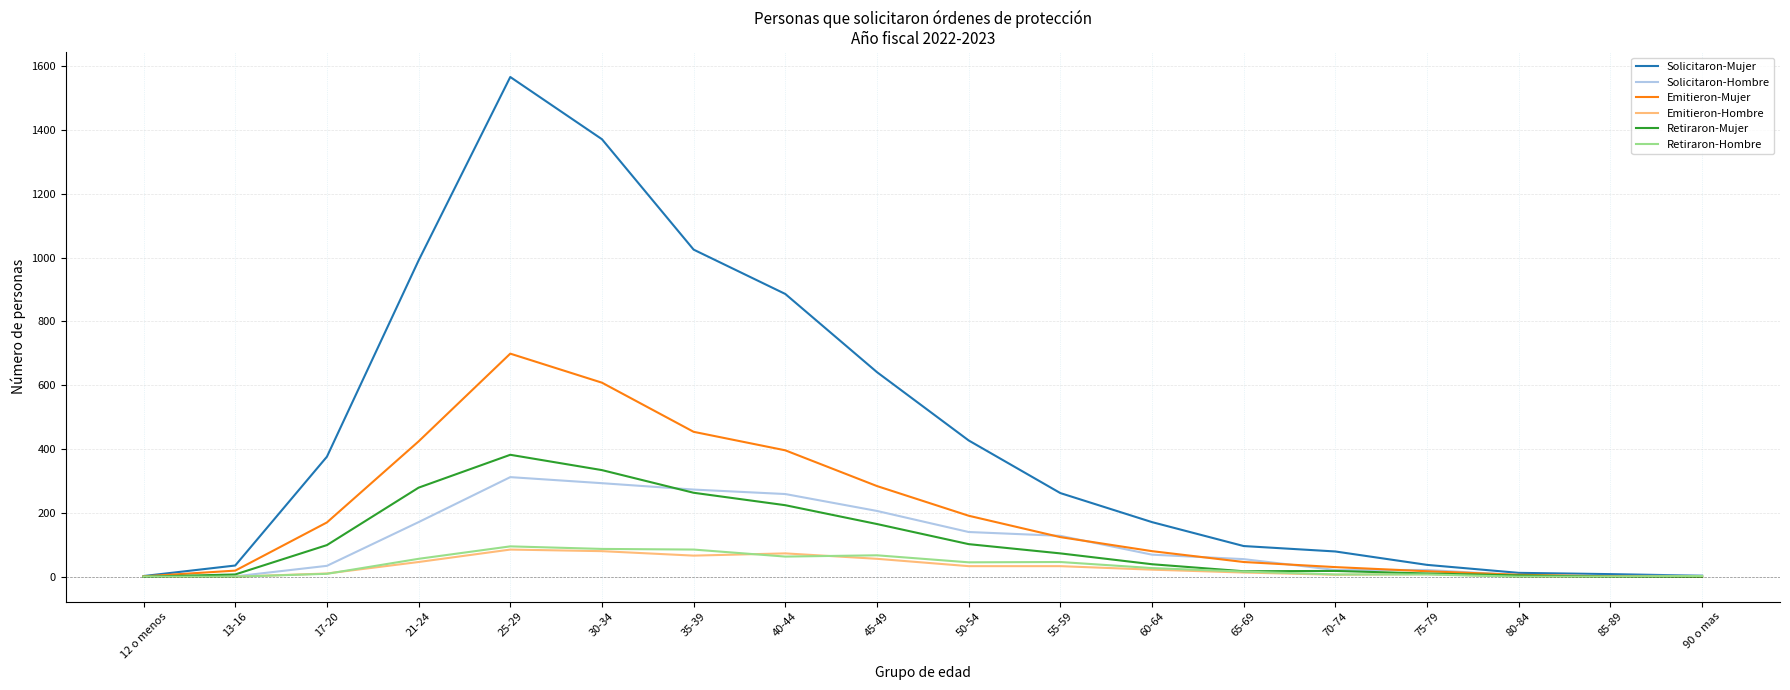

What is the sum of the Solicitaron-Mujer values at 21-24 and 80-84?

1003